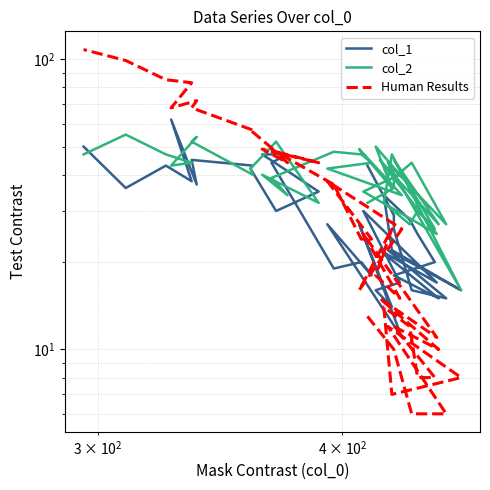

What are all the series names shown in the legend?

col_1, col_2, Human Results